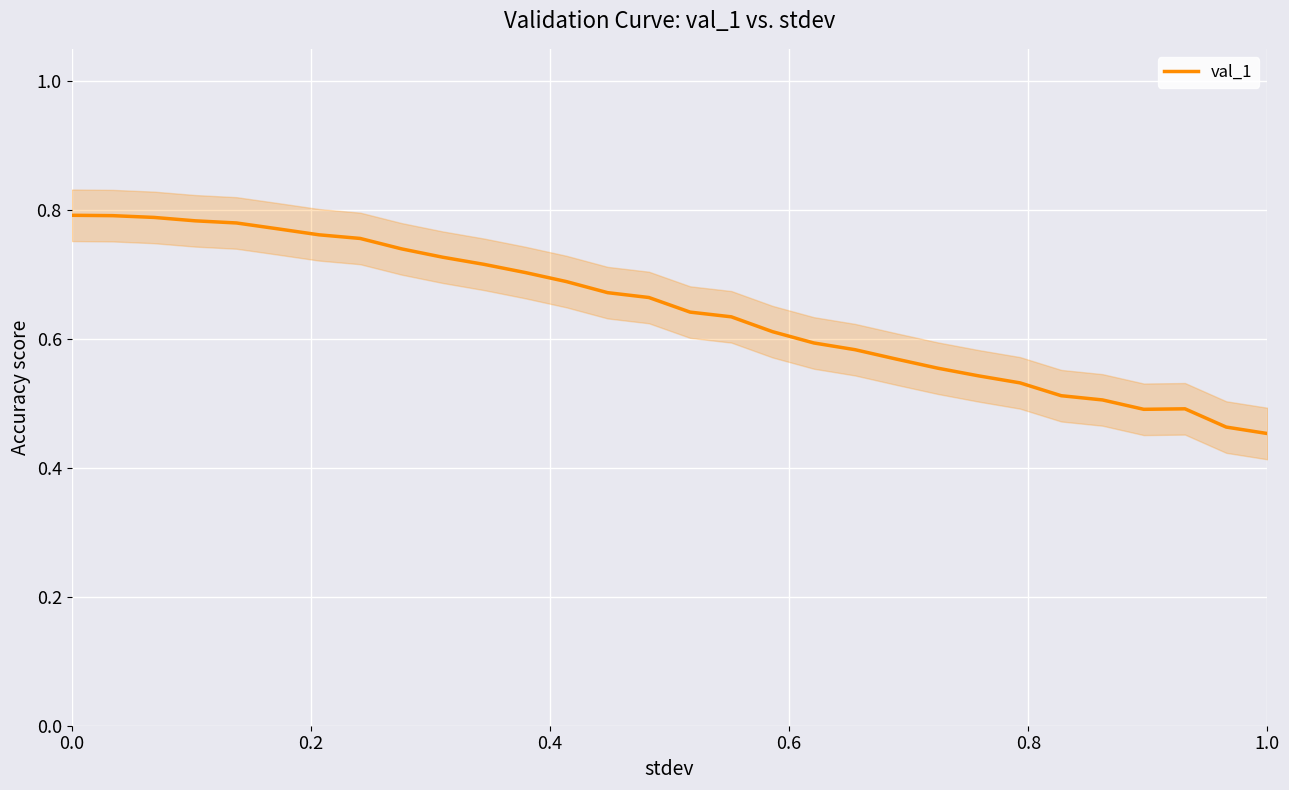

What is the difference between the values at 10 and 29?

0.3